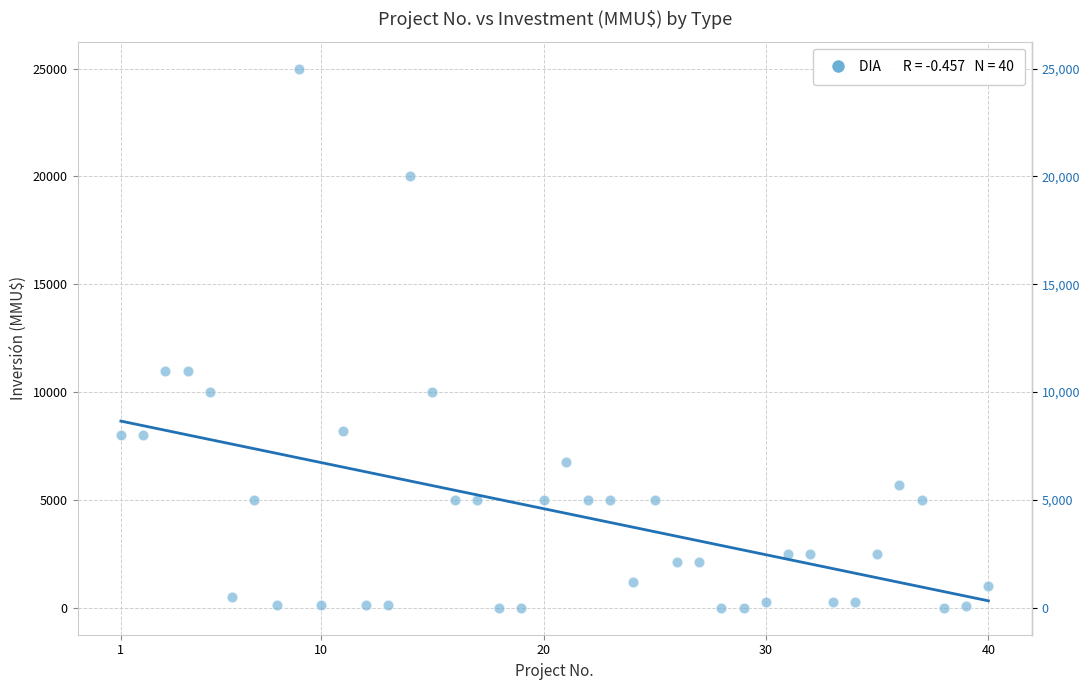

What is the range of Y values (max minus min)?

25000